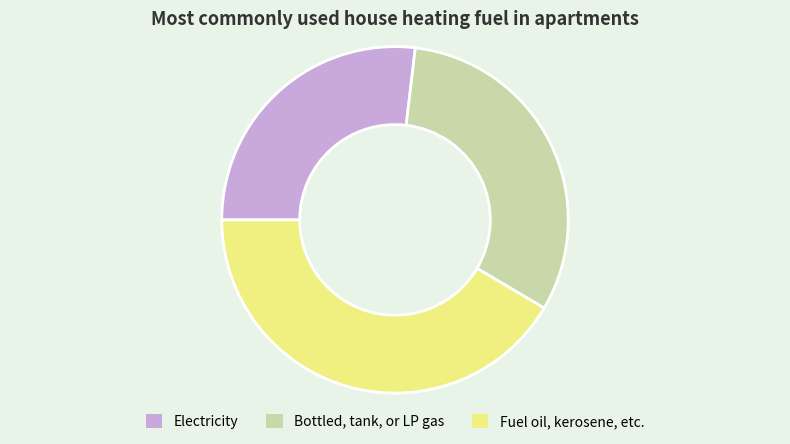

Does Fuel oil, kerosene, etc. represent more than half of the total?

No